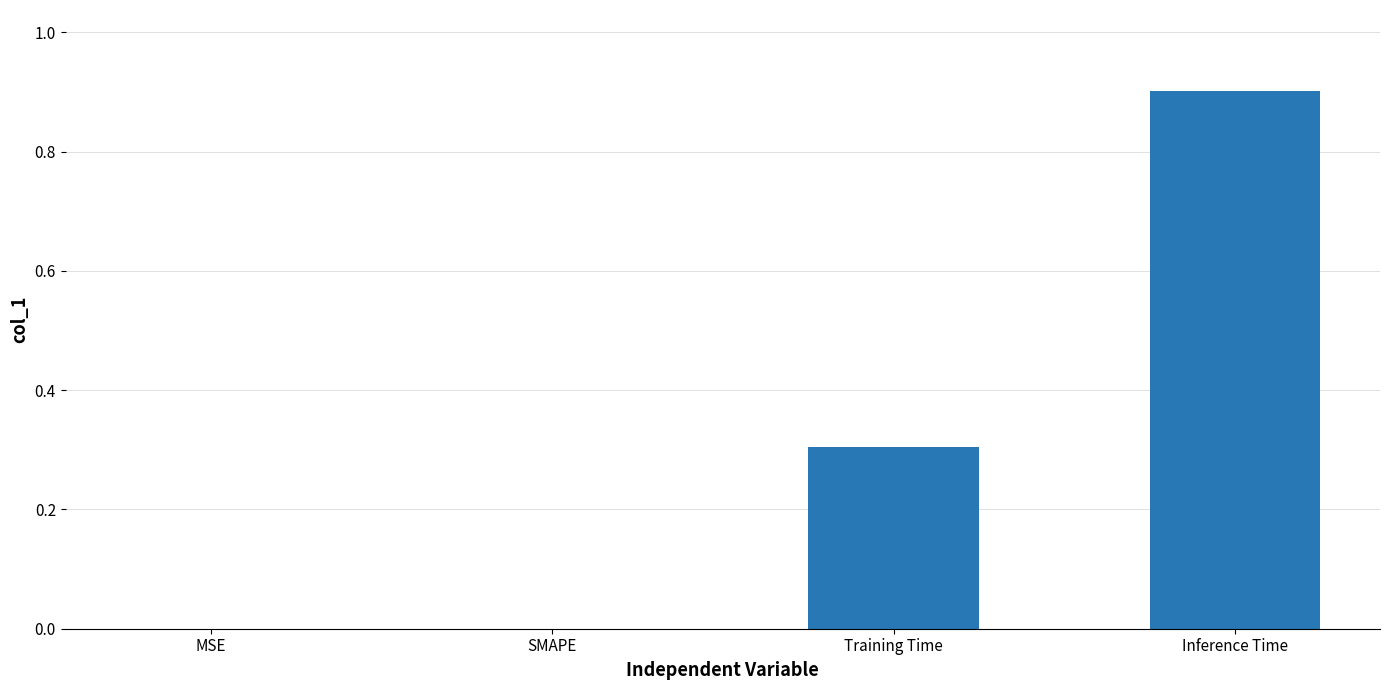

What is the difference between the values at MSE and Inference Time?

0.9